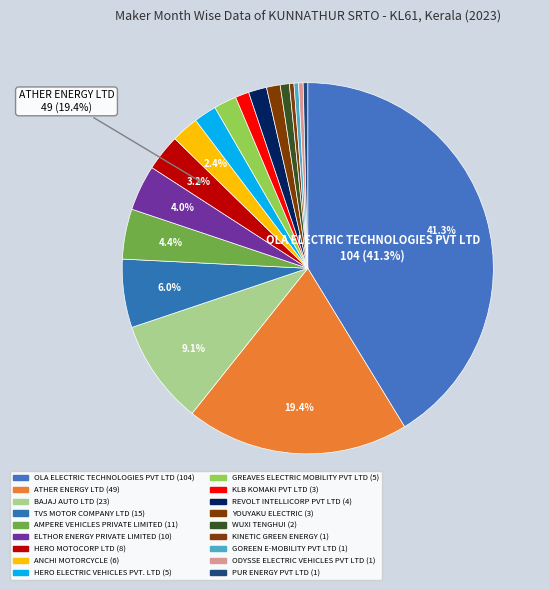

What percentage is the HERO ELECTRIC VEHICLES PVT. LTD slice, to the nearest percent?

2%